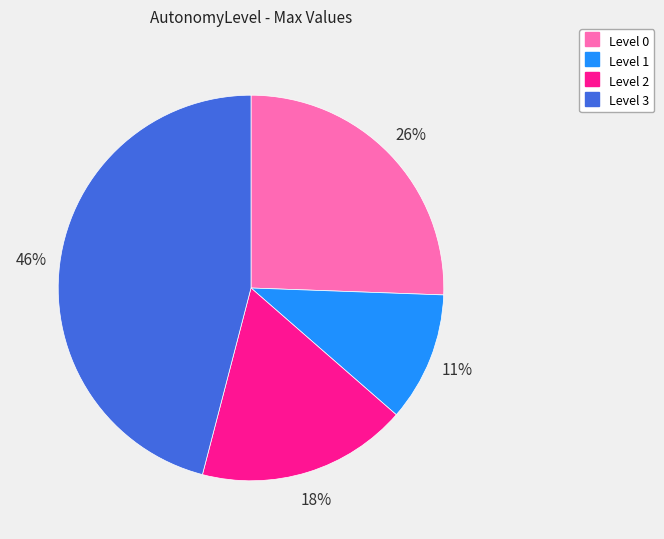

Does Level 3 account for over 50% of the chart?

No